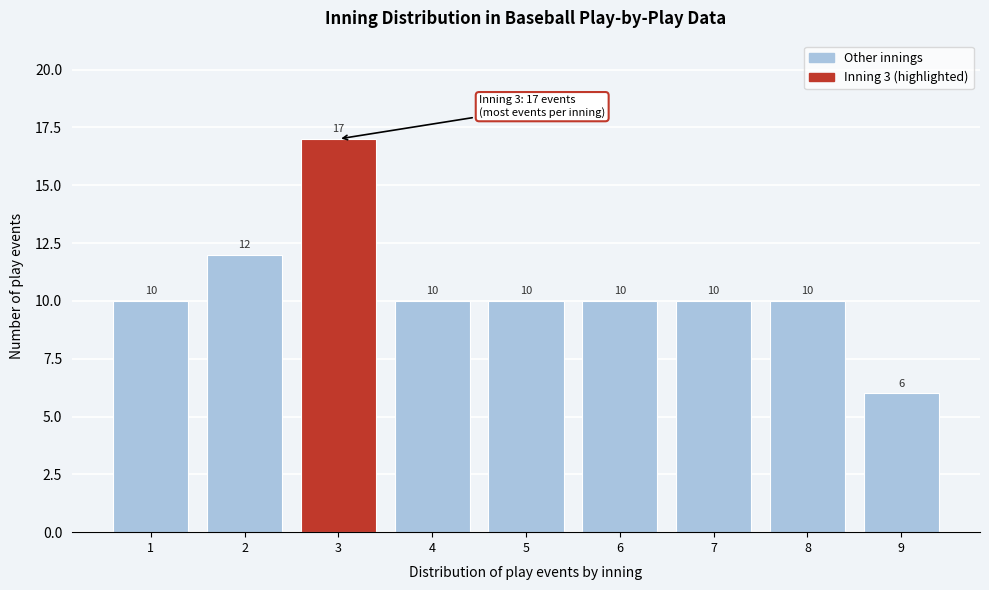

Reading left to right, what are all the values shown in this chart?

1=10	2=12	3=17	4=10	5=10	6=10	7=10	8=10	9=6